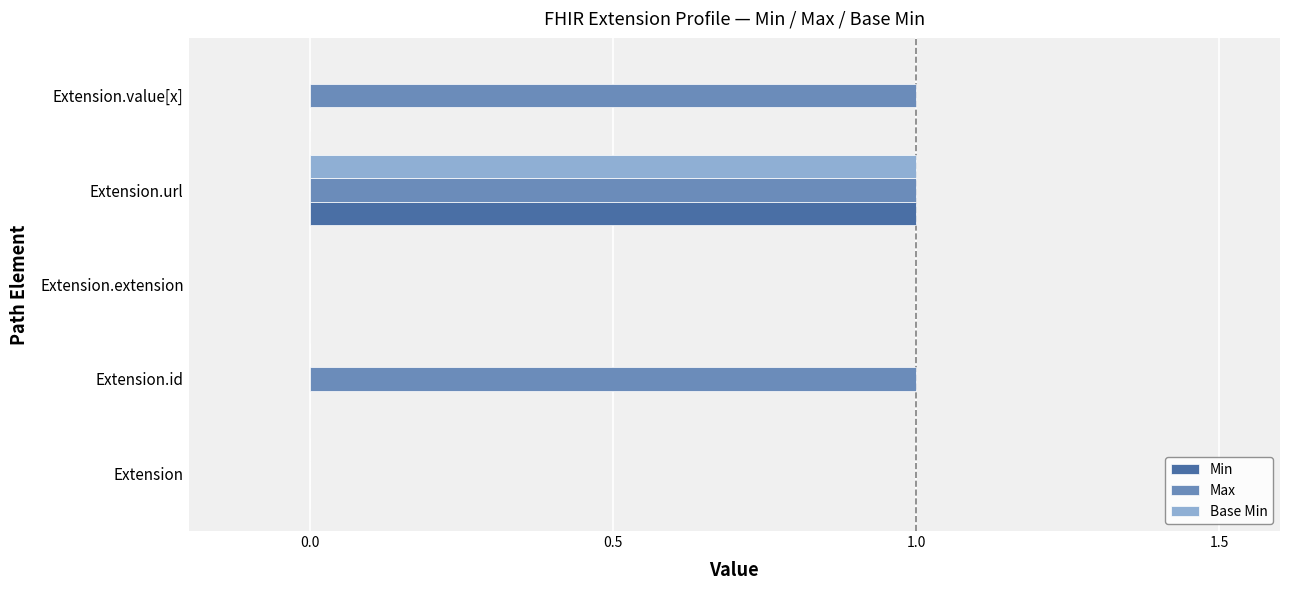

Between Extension.id and Extension.extension, which series saw the biggest shift?

Max